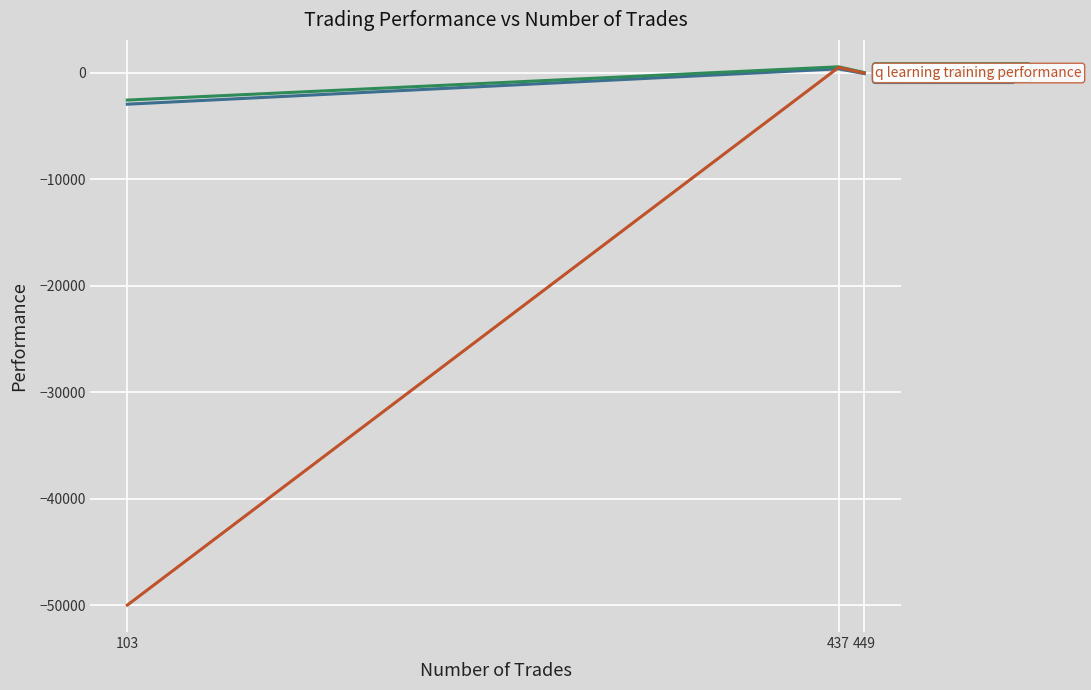

What is the smallest value displayed?

-50000.0